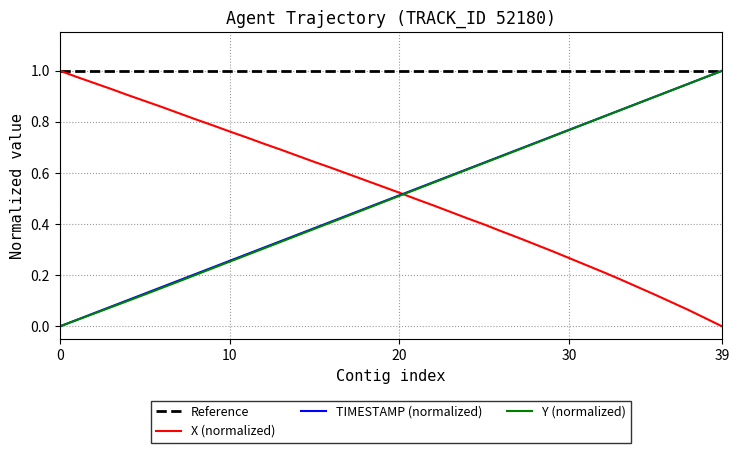

At how many categories does at least one series exceed 0?

40